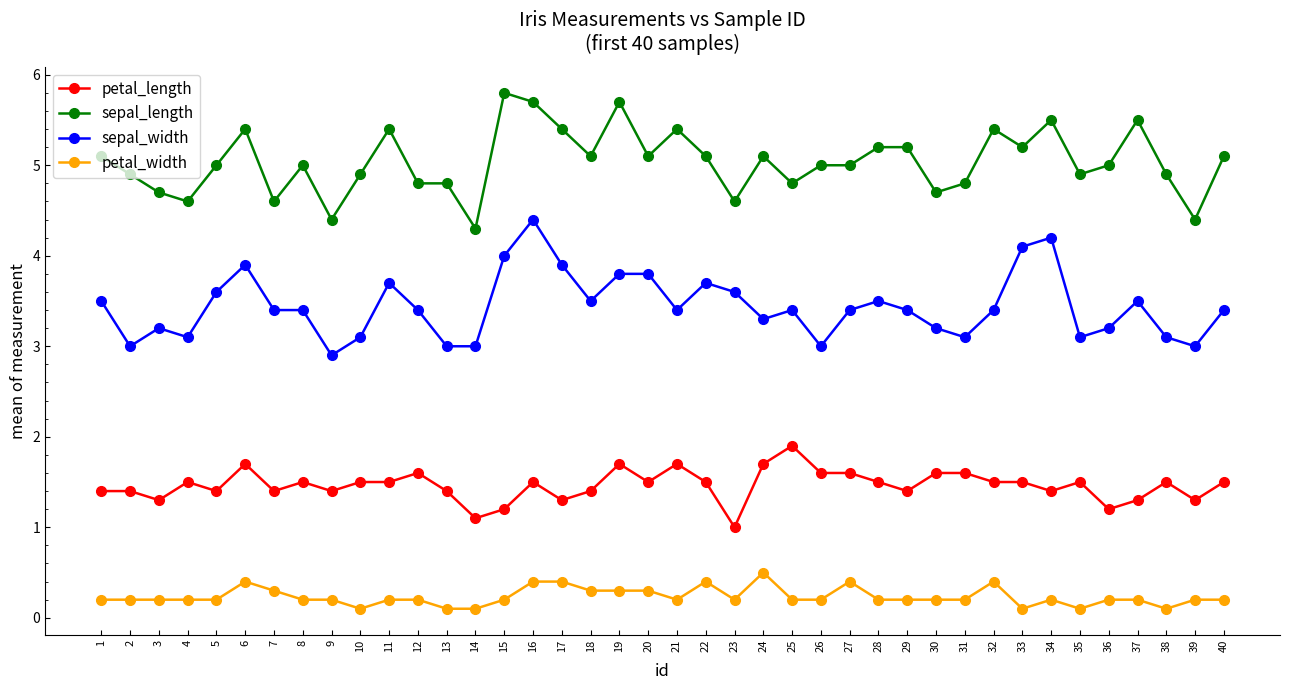

Count the petal_length values in the range 1 to 2.

40